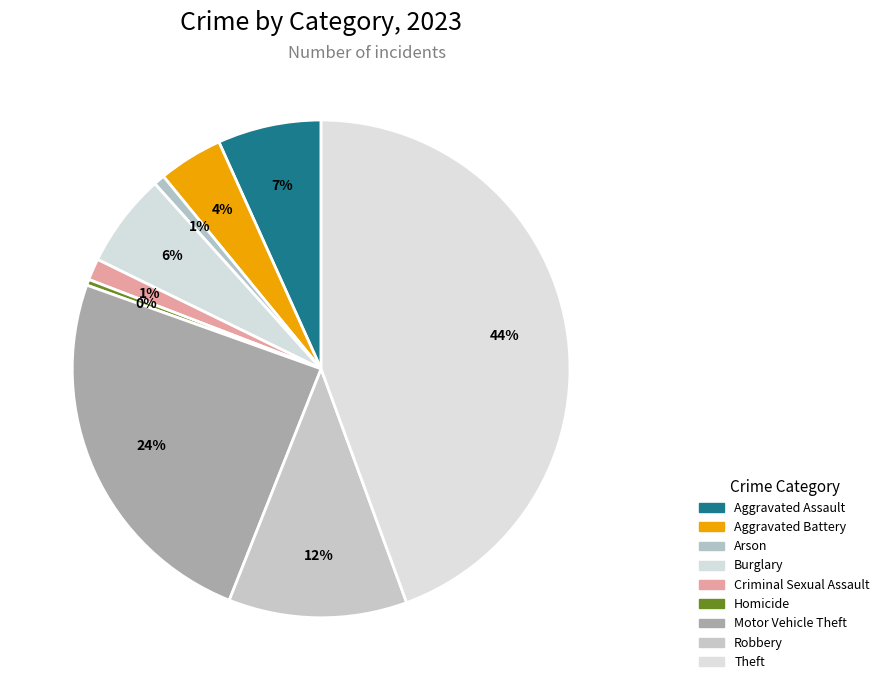

To the nearest percent, what is the difference between the Theft and Motor Vehicle Theft slice percentages?

20%